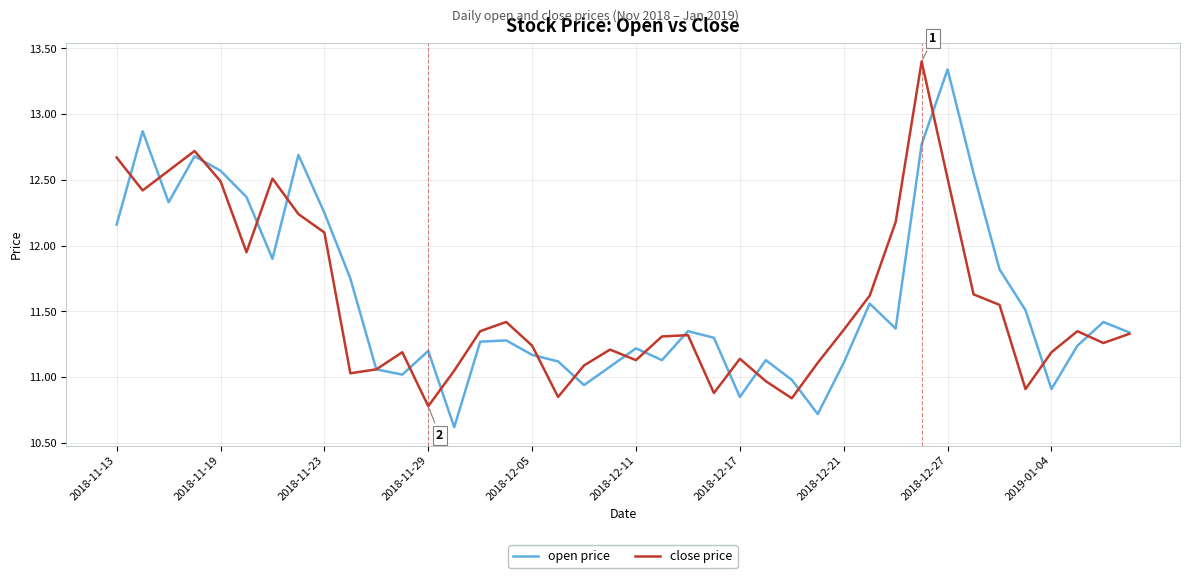

What is the highest value of the close price series?

13.4